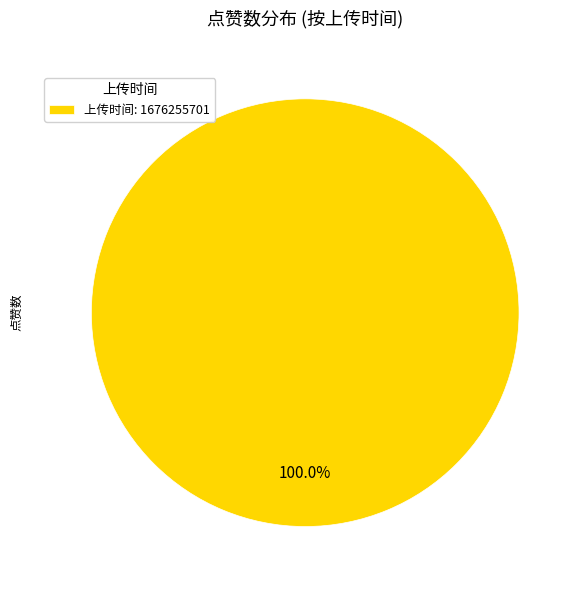

Rank the categories by value from lowest to highest.

上传时间: 1676255701